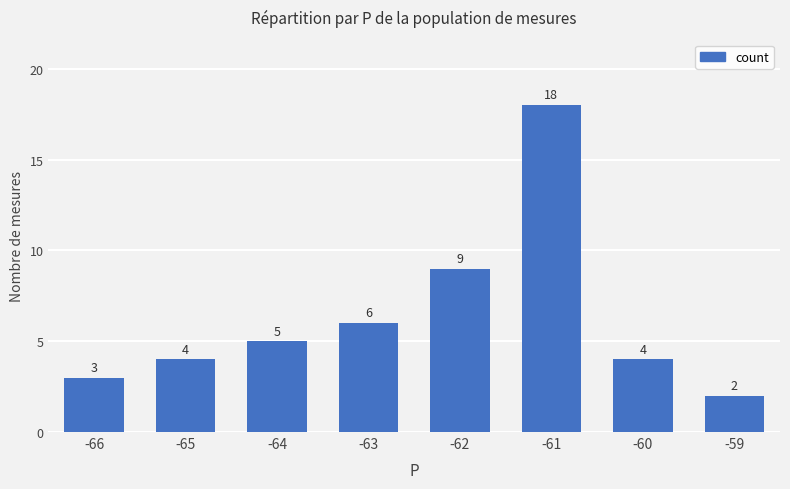

How many bars are there in total?

8